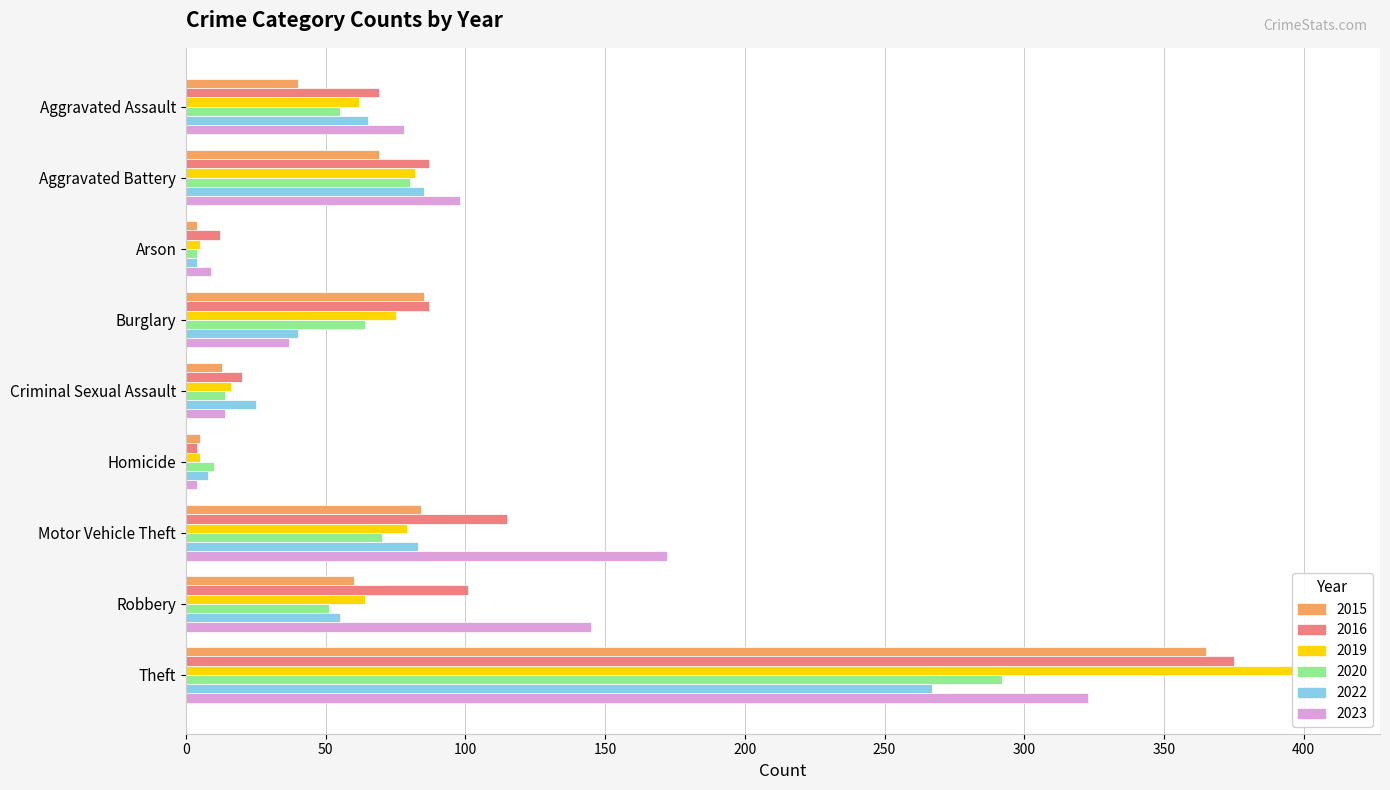

How many bars are there in total?

54